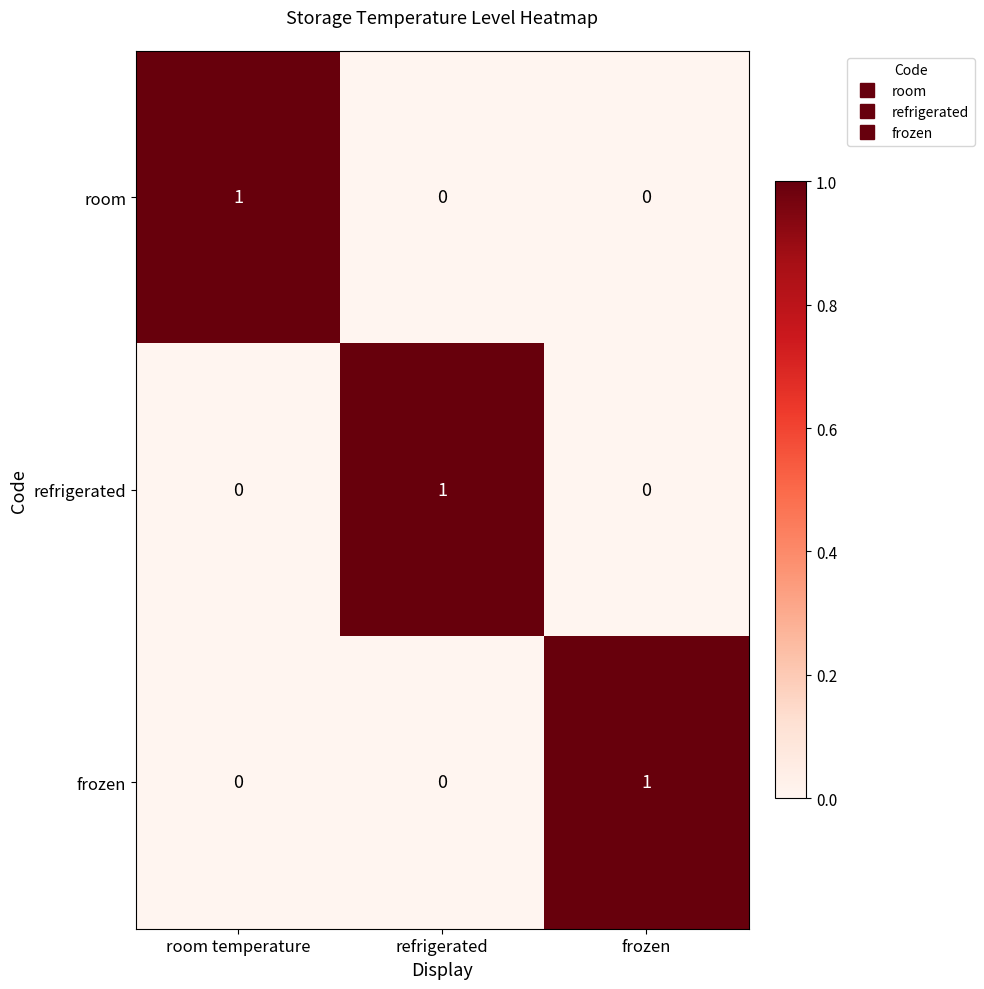

True or false: room has a value of 0 at refrigerated.

True